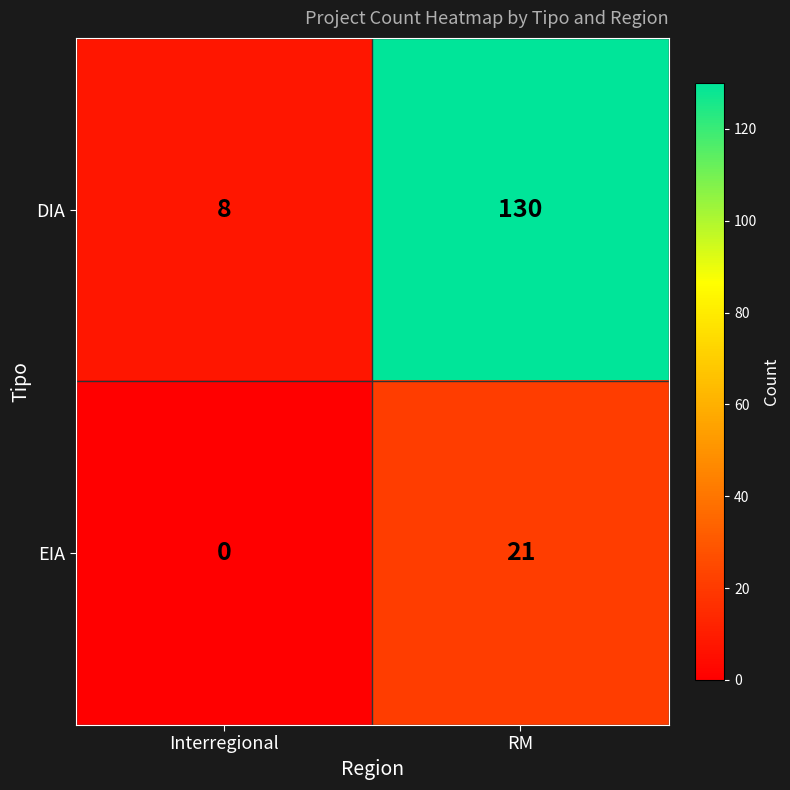

Which series has the widest spread of values?

DIA